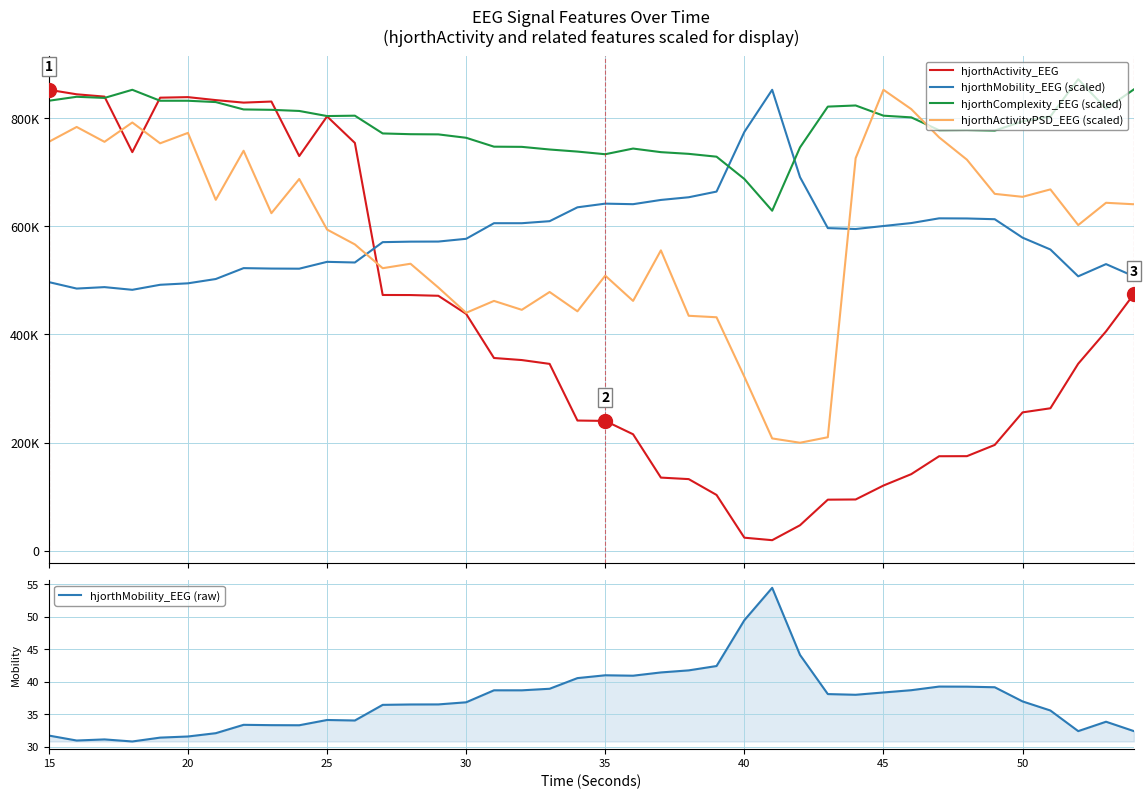

Which series has the largest total across all categories?

hjorthComplexity_EEG (scaled)